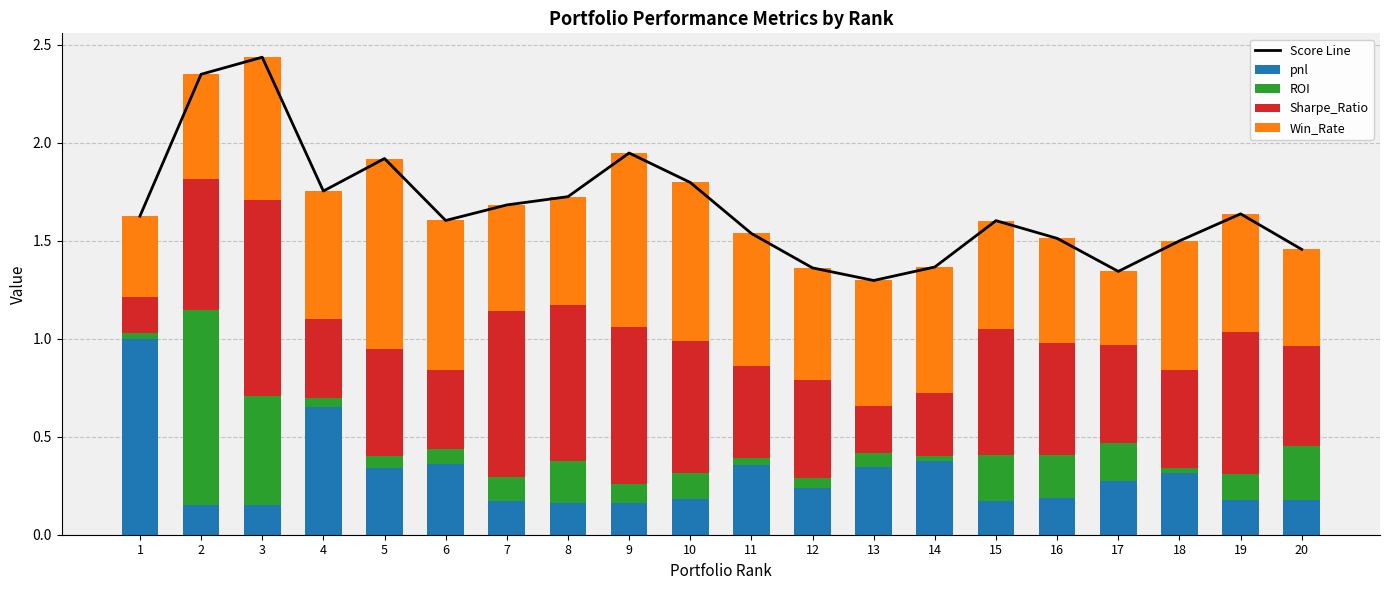

List the labels in order of ROI value, smallest first.

14, 18, 1, 11, 4, 12, 5, 13, 6, 9, 7, 19, 10, 17, 8, 16, 15, 20, 3, 2